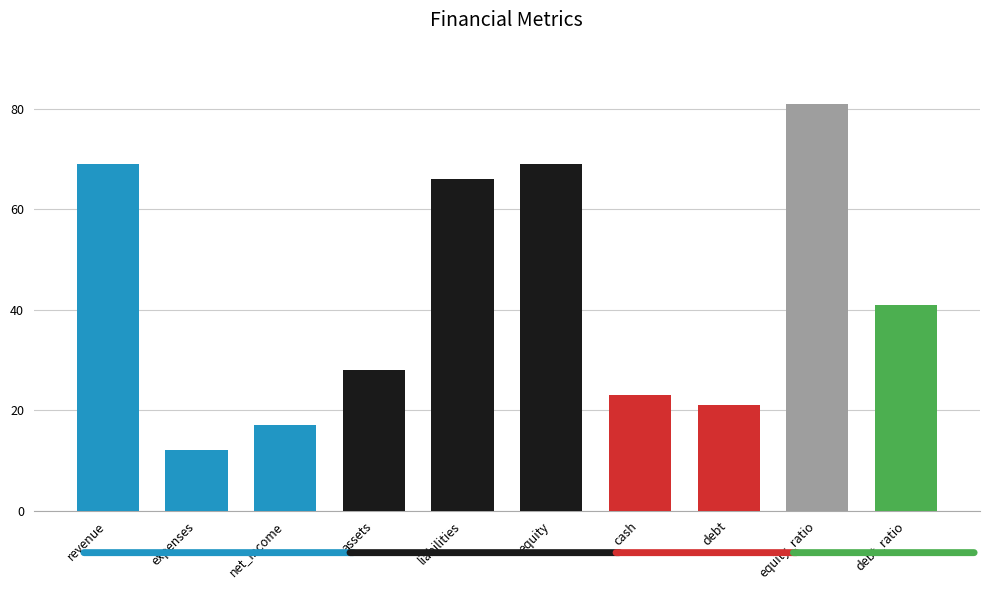

The value at equity is 69. True or false?

True